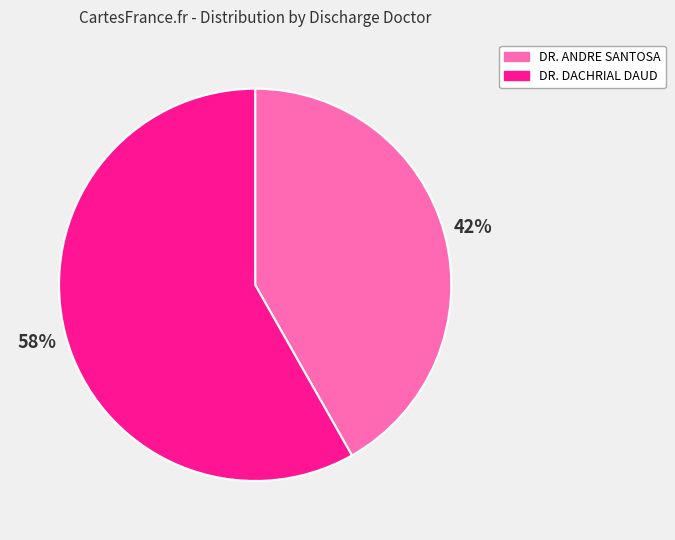

Do DR. ANDRE SANTOSA and DR. DACHRIAL DAUD together represent more than half of the pie?

Yes